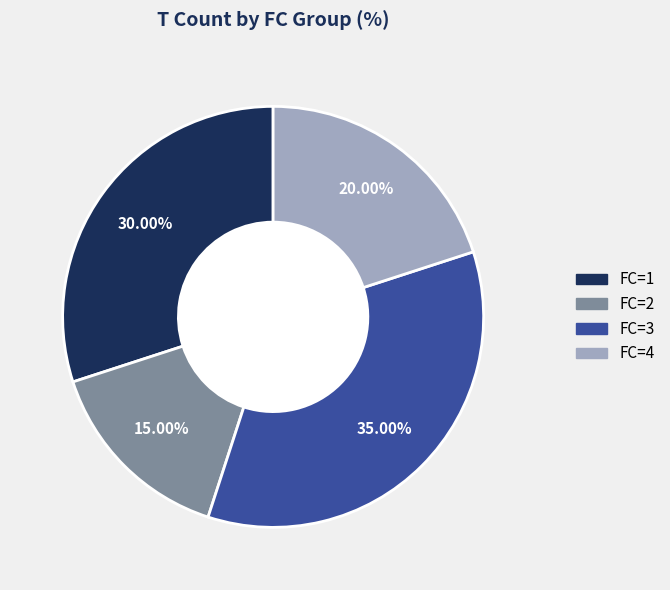

What percentage do FC=4 and FC=1 together represent?

50.0%